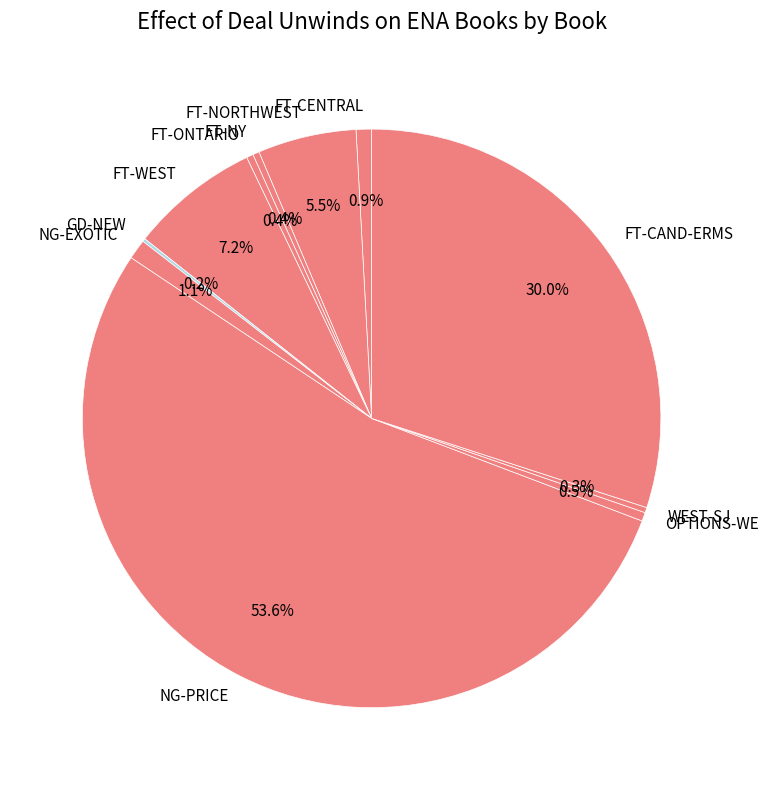

Do NG-EXOTIC and FT-CENTRAL together represent more than half of the pie?

No